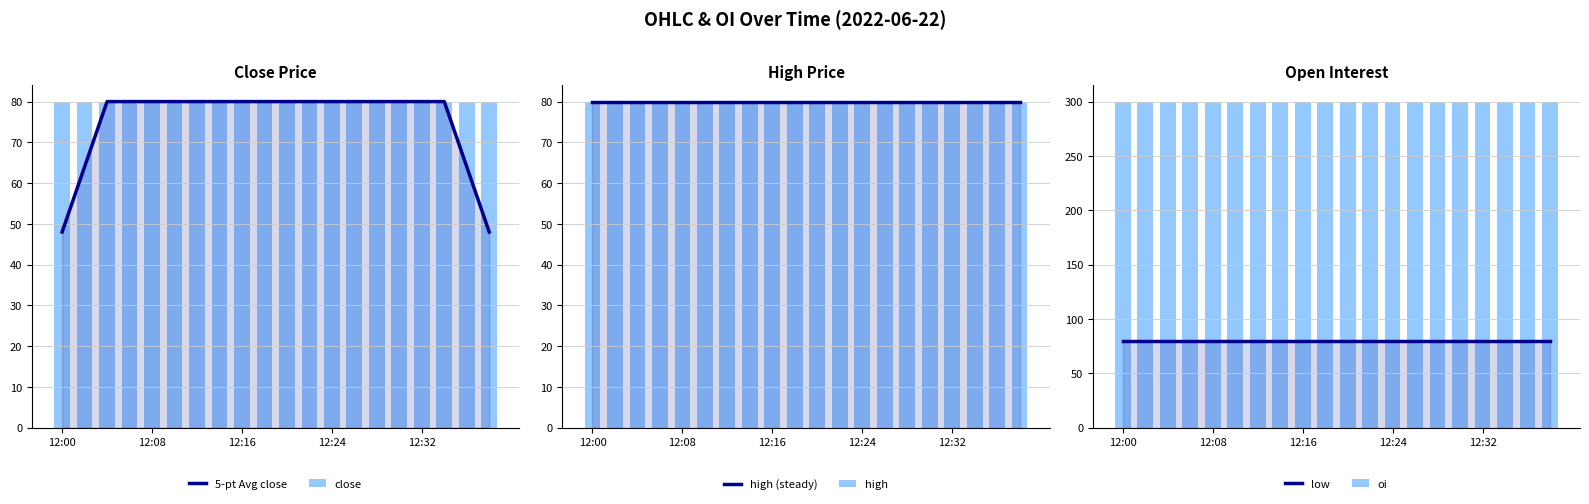

What is the greatest value displayed?

300